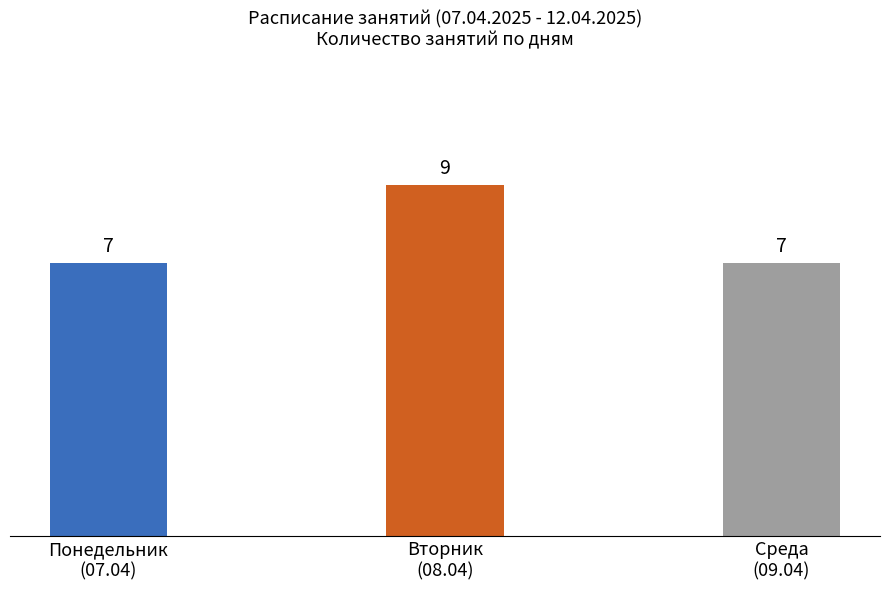

Between Вторник
(08.04) and Среда
(09.04), which is larger?

Вторник
(08.04)